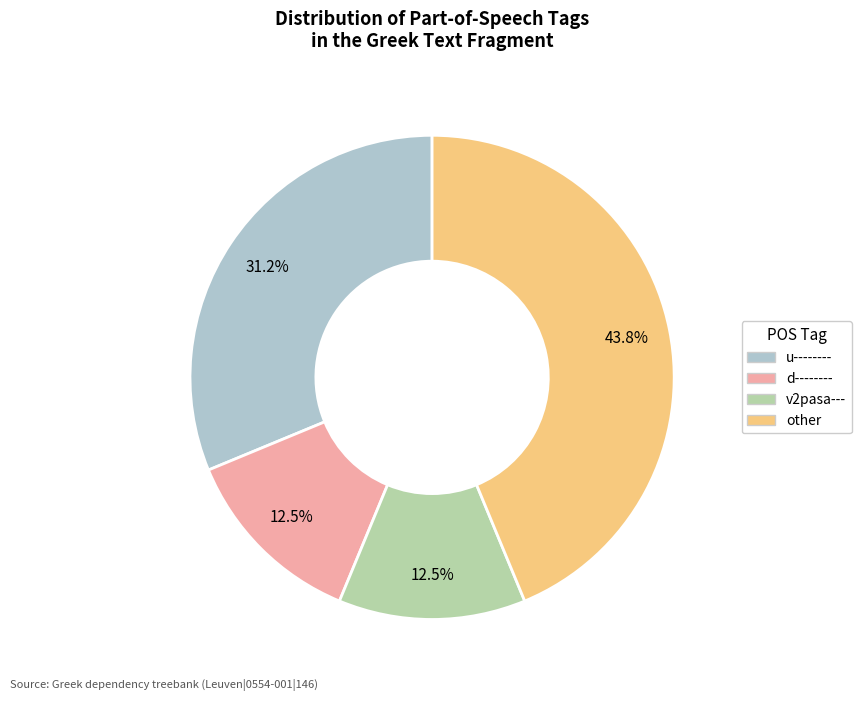

Approximately how many times larger is the value at d-------- compared to other?

0.3